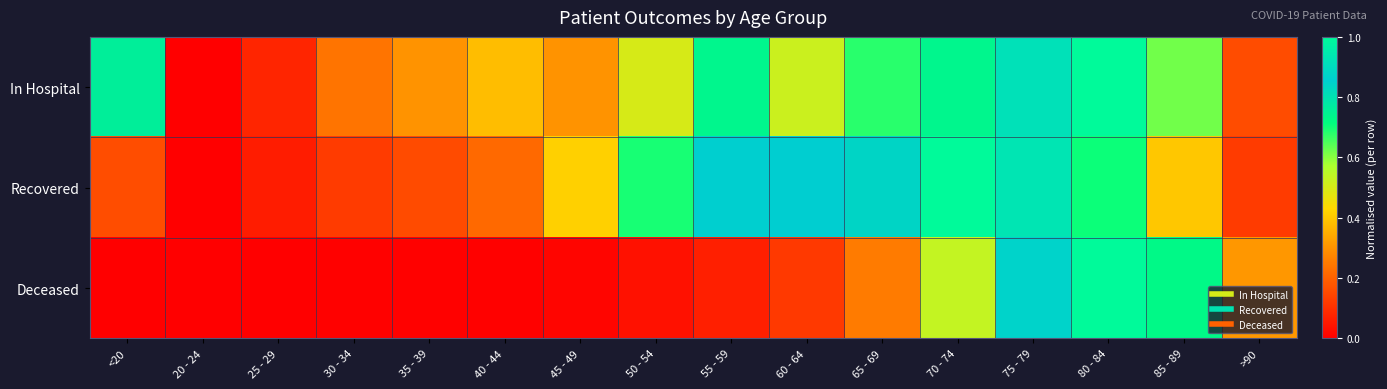

What is the spread (max minus min) of values at 45 - 49?

0.4